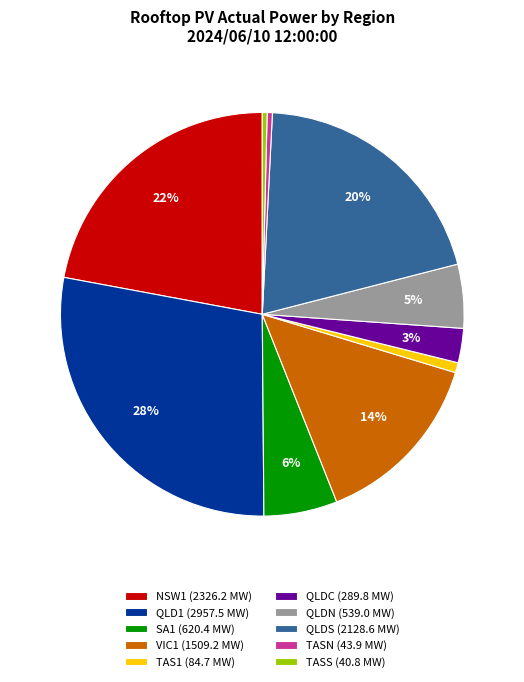

Do TASS (40.8 MW) and NSW1 (2326.2 MW) together represent more than half of the pie?

No